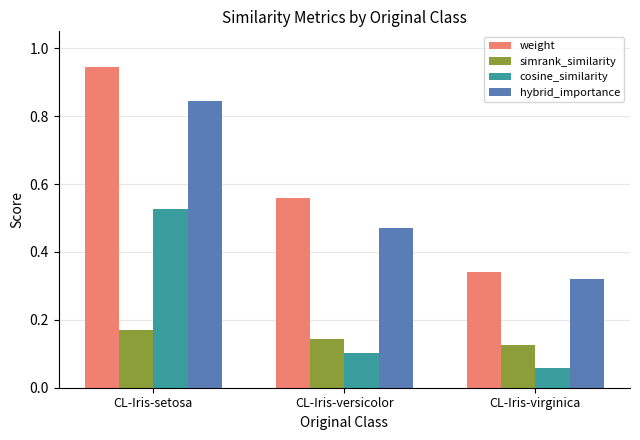

Are the bars grouped side by side (vs. stacked)?

Yes